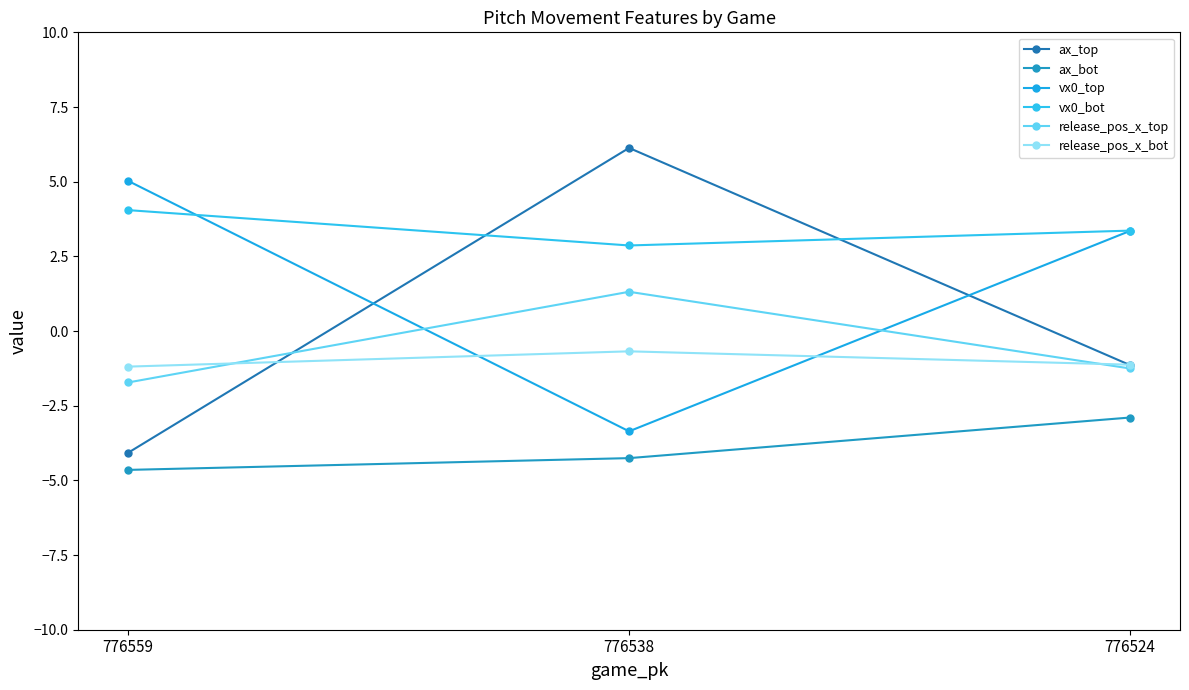

What is the sum of all ax_bot values?

-11.8